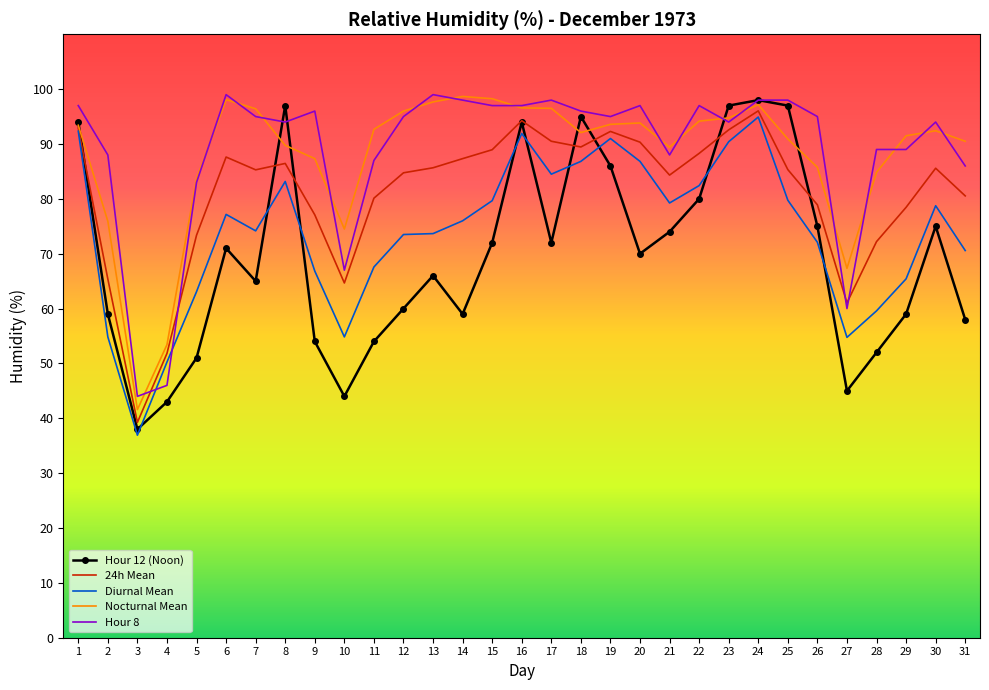

What is the total value across all series at 29?

383.4